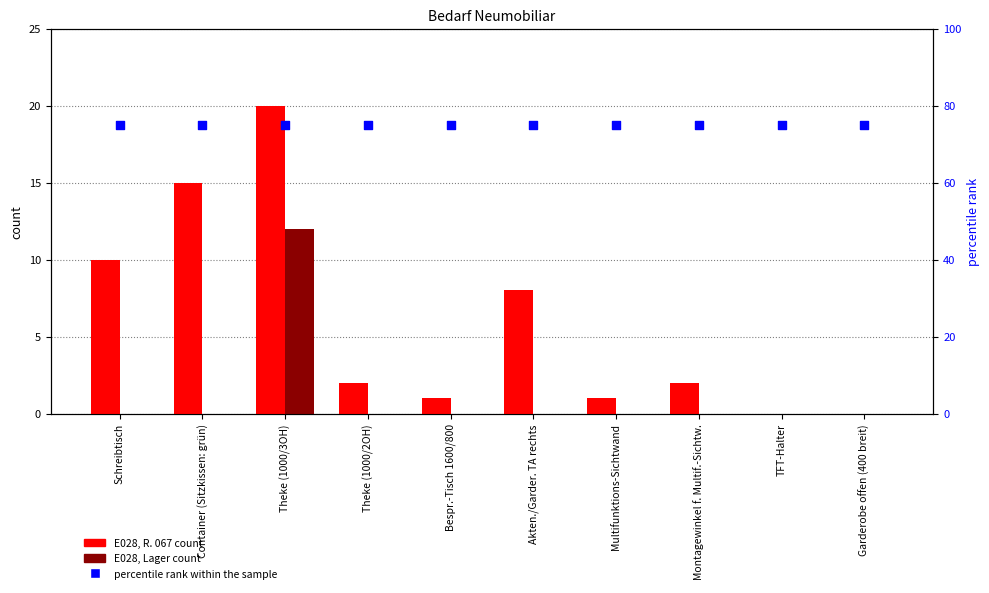

Which series reaches the maximum Y coordinate?

percentile rank within the sample